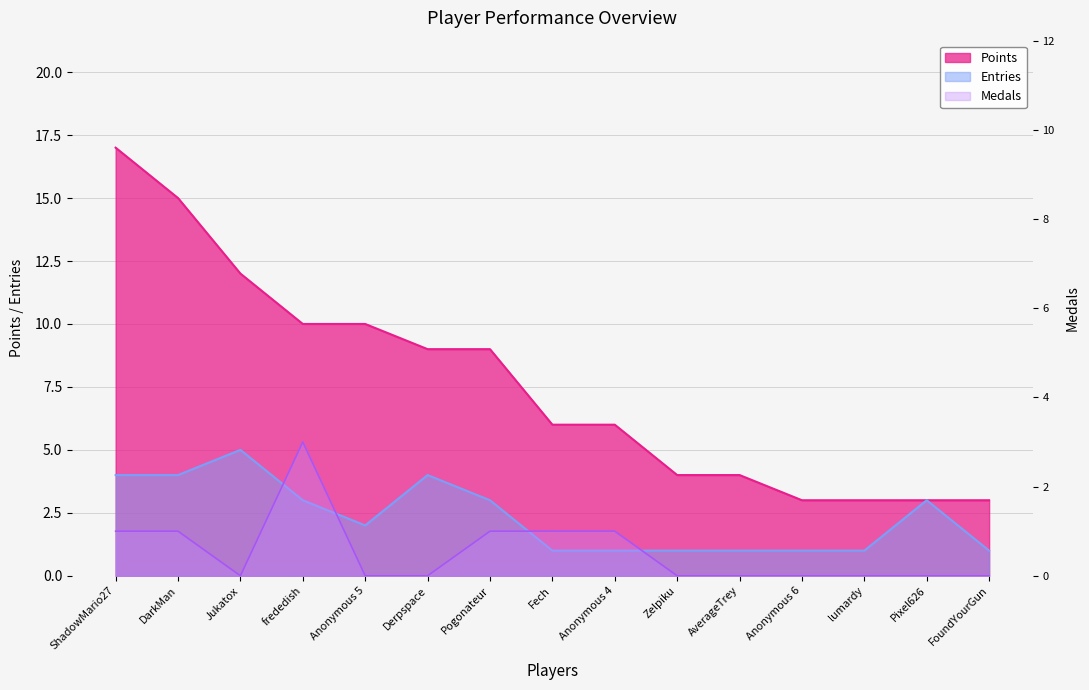

Which series changed the most between DarkMan and Anonymous 4?

Points